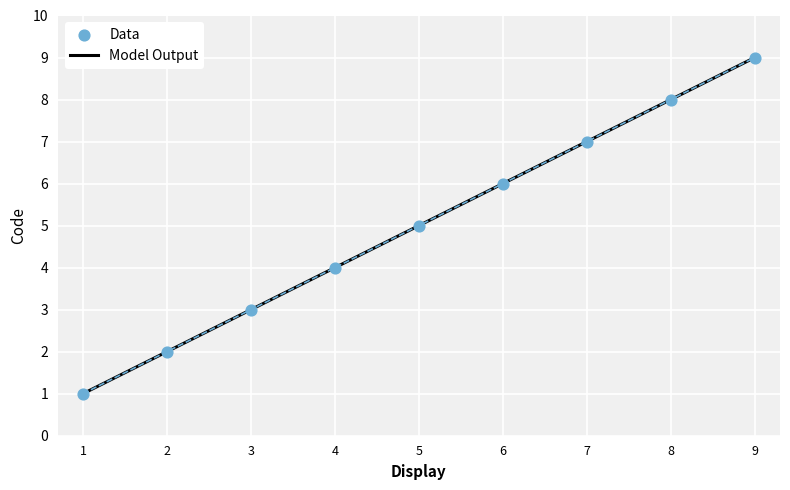

Rank the categories by value from lowest to highest.

1, 2, 3, 4, 5, 6, 7, 8, 9